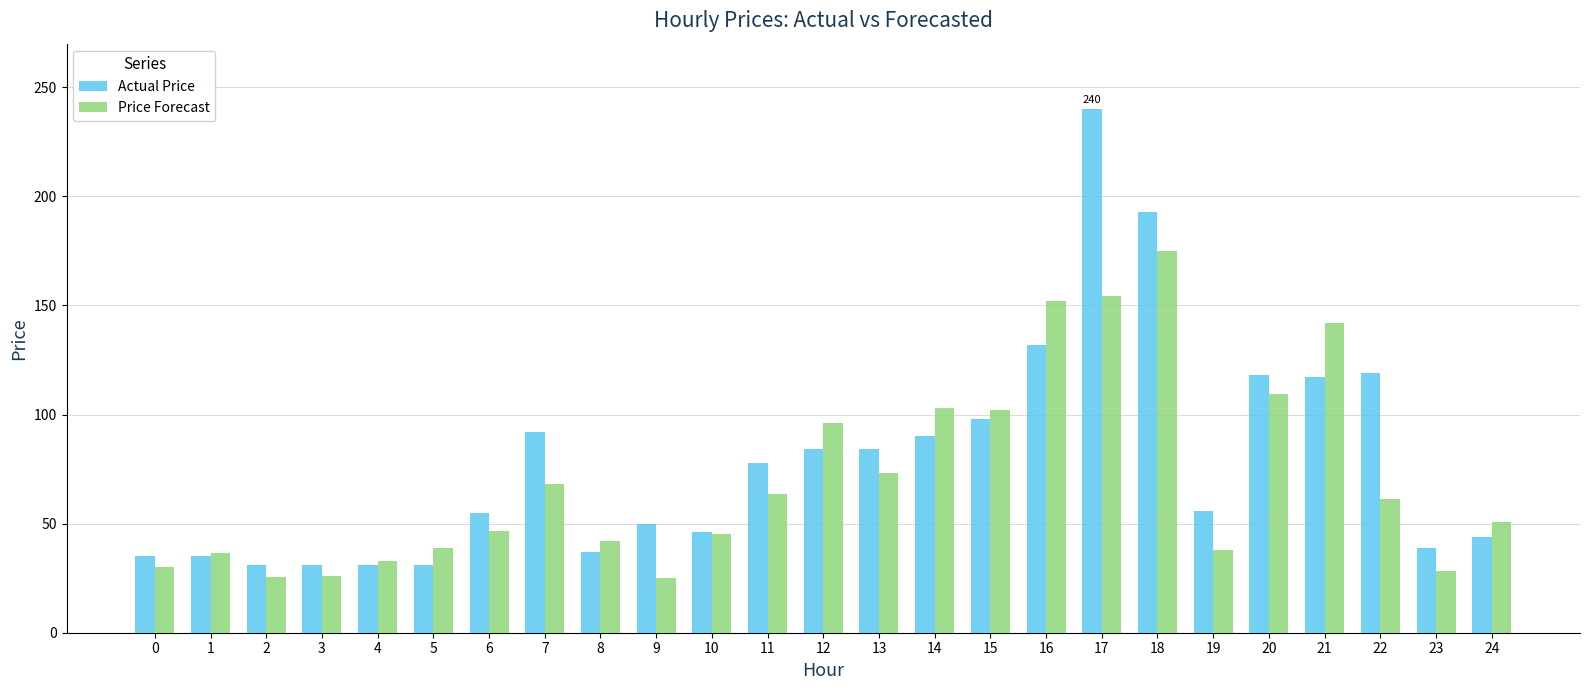

What is the difference between the Price Forecast values at 14 and 3?

77.4